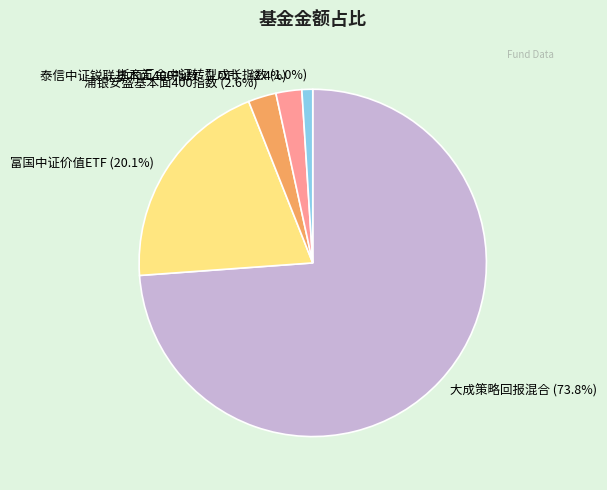

The 富国中证价值ETF slice represents 31% of the pie. True or false?

False